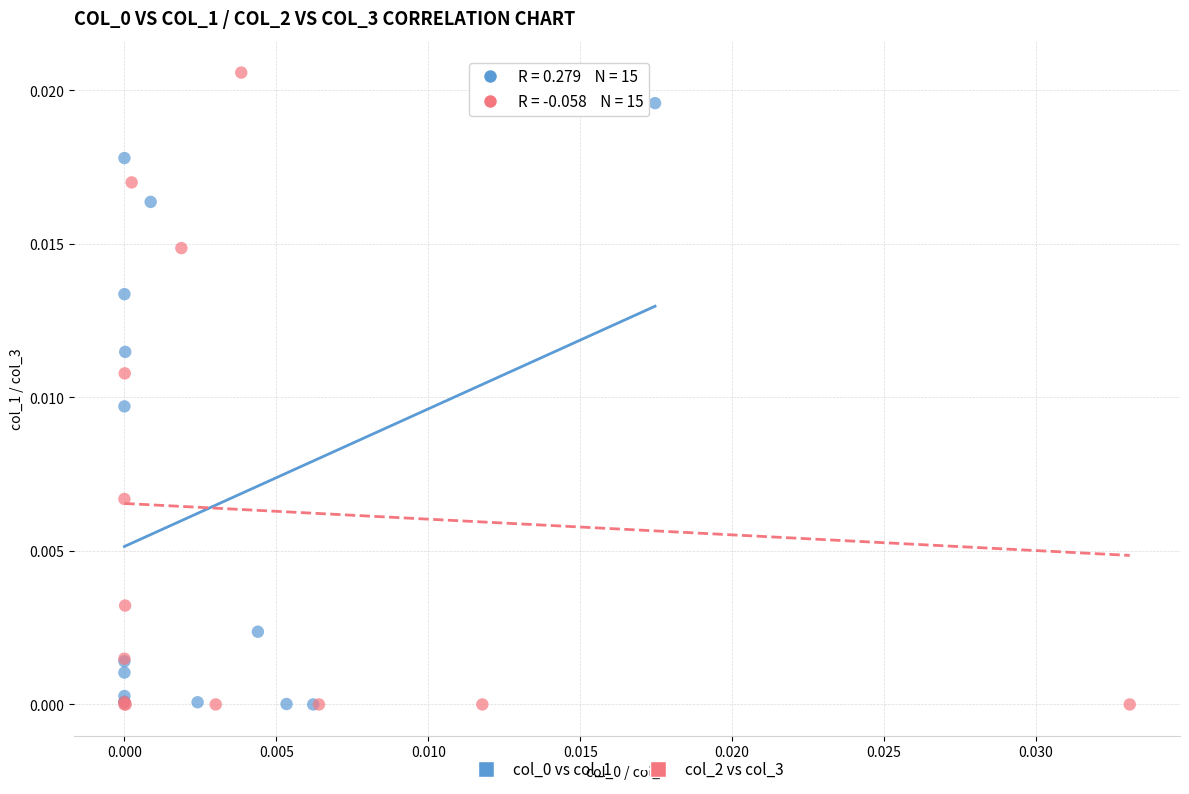

Which series has the largest Y range (max minus min)?

col_2 vs col_3